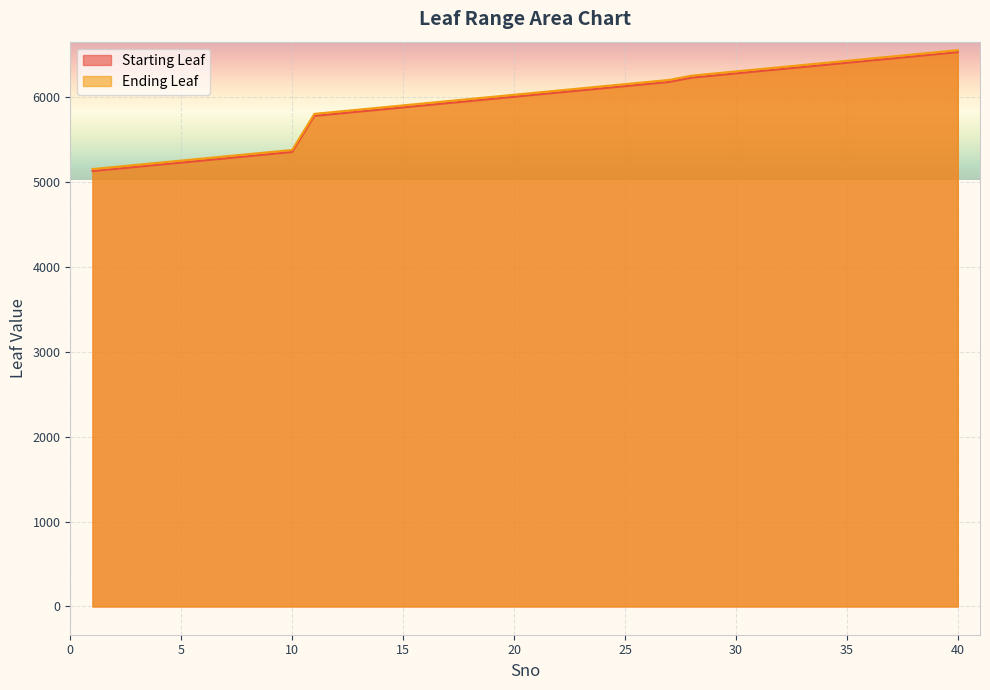

How many data points in Ending Leaf are less than 6050?

20